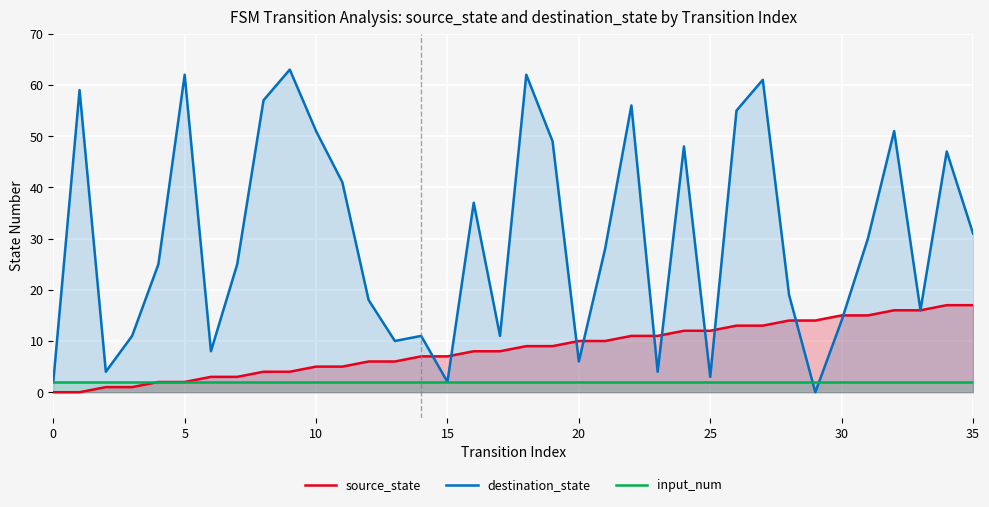

How many categories are shown in the chart?

36